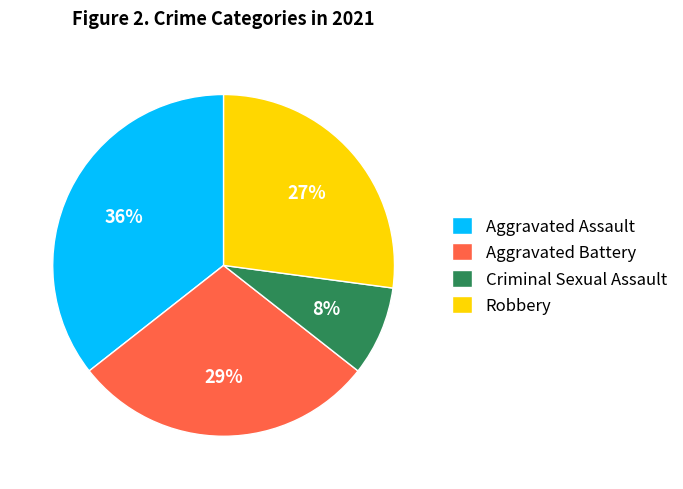

To the nearest percent, what is the average slice percentage?

25%